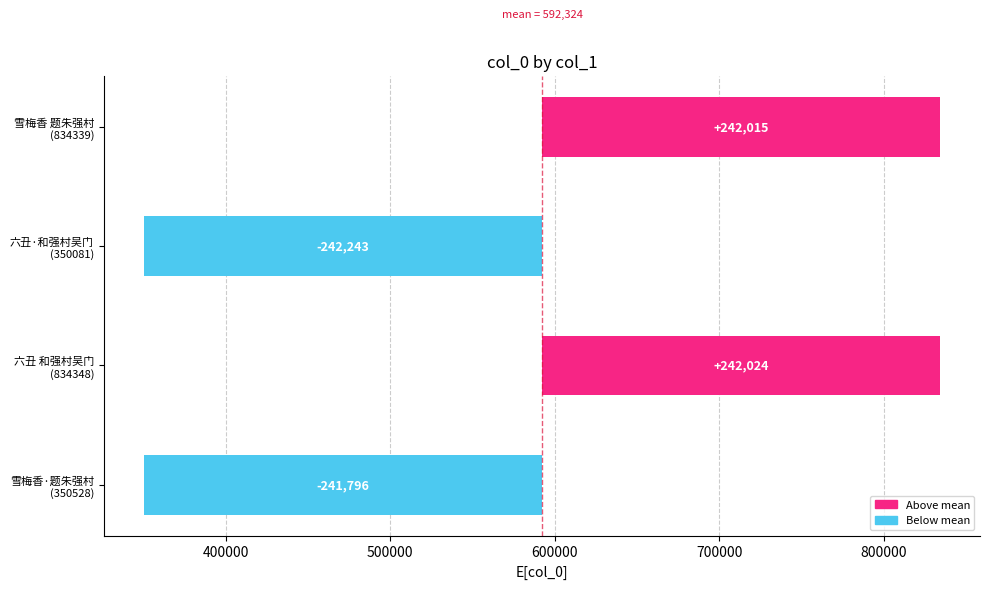

How many values are below zero?

2